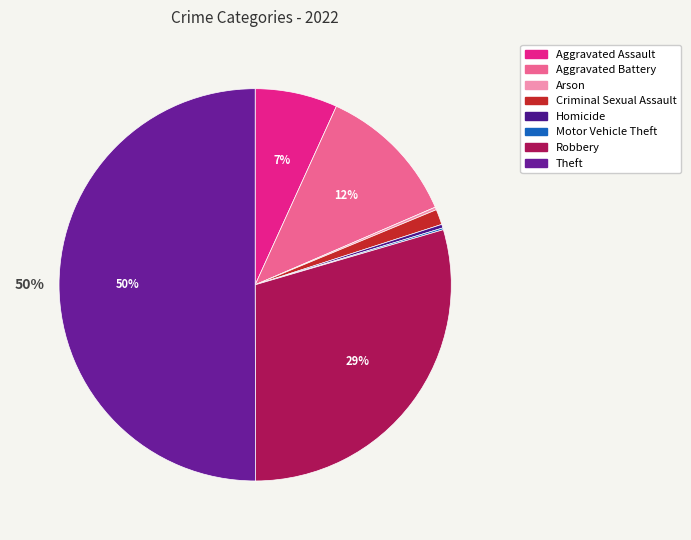

Is there a majority slice in this chart?

Yes